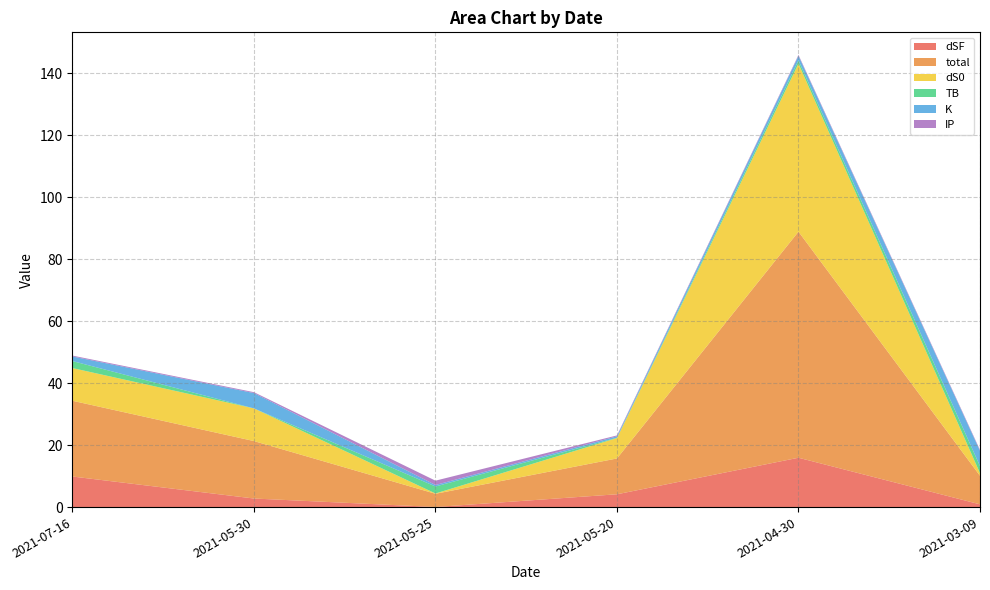

Reading left to right, list all the values displayed in this chart.

dSF: 2021-07-16=9.9	2021-05-30=2.8	2021-05-25=0.0	2021-05-20=4.1	2021-04-30=15.9	2021-03-09=0.9
total: 2021-07-16=24.4	2021-05-30=18.5	2021-05-25=4.3	2021-05-20=11.6	2021-04-30=72.9	2021-03-09=9.2
dS0: 2021-07-16=10.5	2021-05-30=10.5	2021-05-25=0.1	2021-05-20=6.6	2021-04-30=54.2	2021-03-09=0.8
TB: 2021-07-16=2.3	2021-05-30=0.0	2021-05-25=2.3	2021-05-20=0.1	2021-04-30=1.0	2021-03-09=2.3
K: 2021-07-16=1.5	2021-05-30=4.9	2021-05-25=0.5	2021-05-20=0.5	2021-04-30=1.5	2021-03-09=4.9
IP: 2021-07-16=0.3	2021-05-30=0.3	2021-05-25=1.4	2021-05-20=0.3	2021-04-30=0.3	2021-03-09=0.3